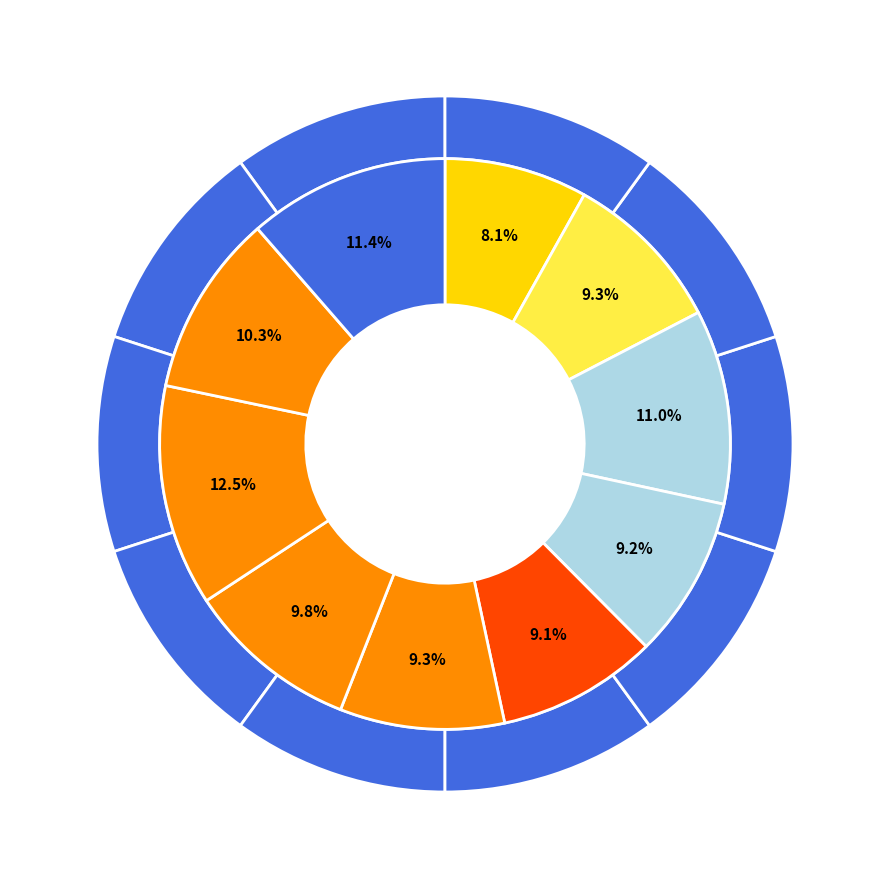

True or false: 2016 accounts for 9% of the total.

True